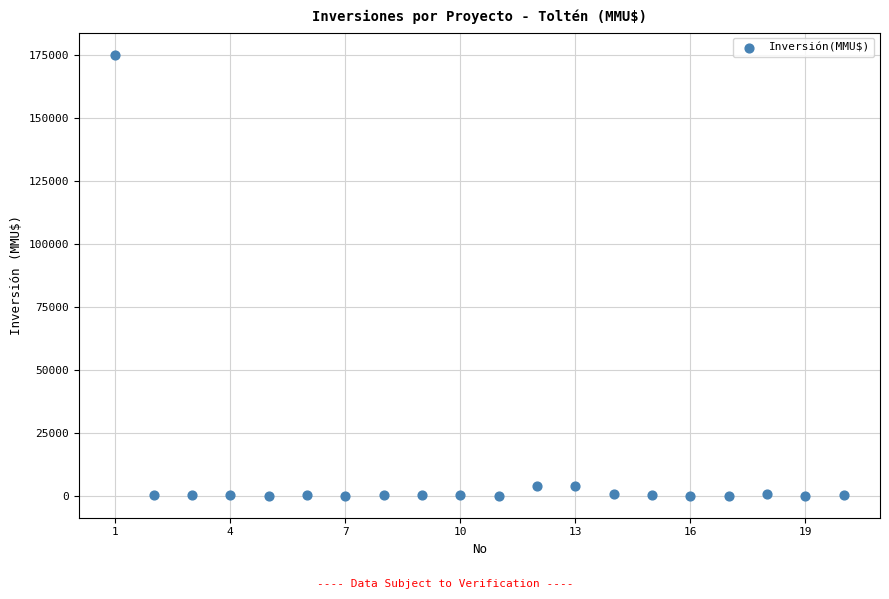

What is the range of Y values (max minus min)?

175000